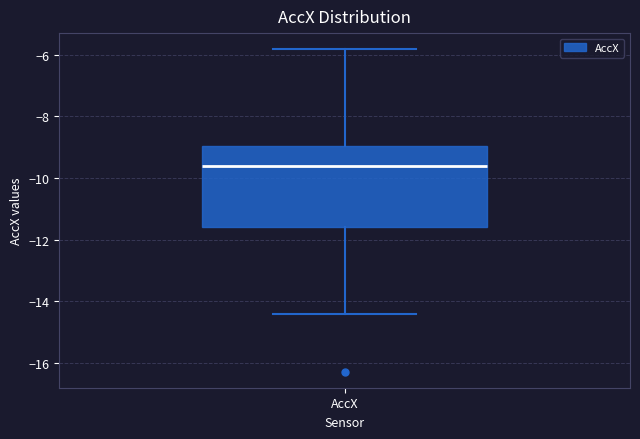

Read this box plot against the y-axis: the position of the median line, the range covered by the box, and the ends of both whiskers. The values are not printed on the chart, so give them approximately, as read against the axis.

median -9.6, box -11.6 to -9.0, whiskers -14.4 to -5.8